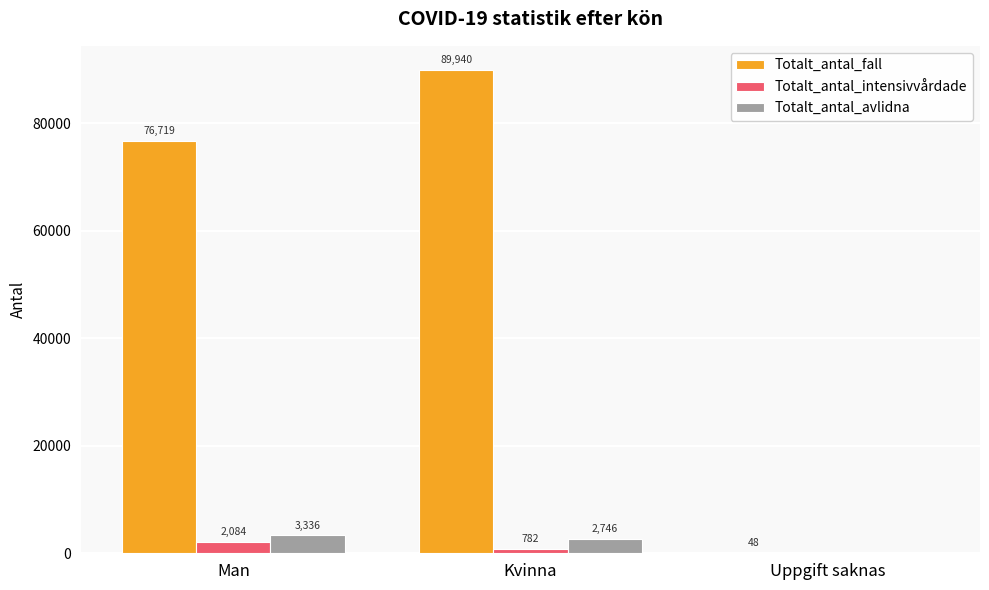

The Totalt_antal_fall series shows 155494 at Kvinna. True or false?

False